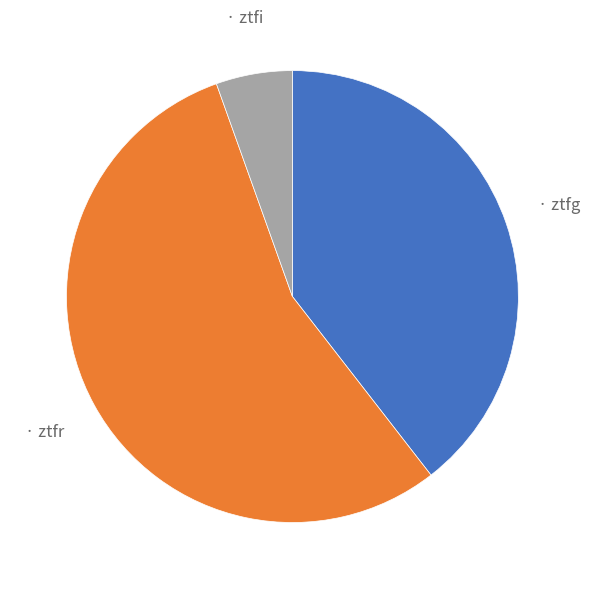

Is there any slice that represents more than half of the pie?

Yes